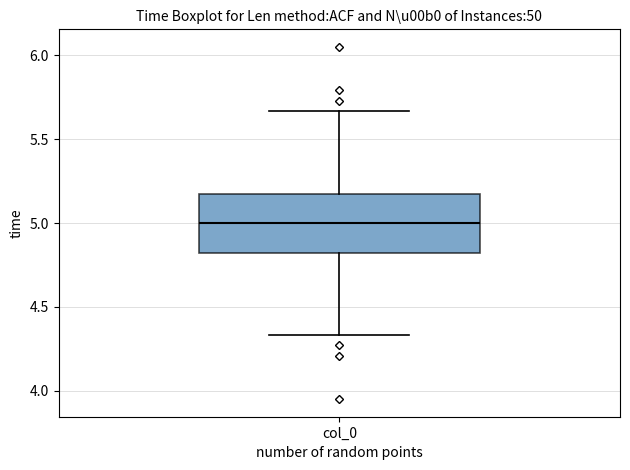

Read this box plot against the y-axis: the position of the median line, the range covered by the box, and the ends of both whiskers. The values are not printed on the chart, so give them approximately, as read against the axis.

median 5.00, box 4.80 to 5.20, whiskers 4.35 to 5.65